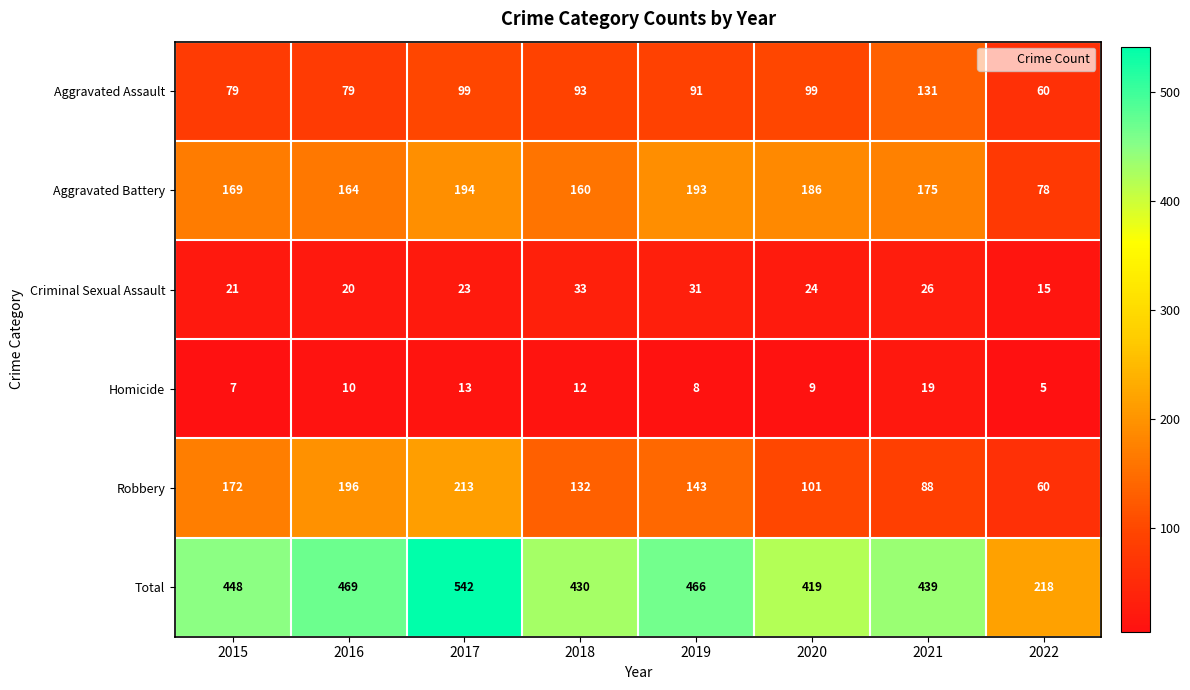

Rank the categories by Homicide value from highest to lowest.

2021, 2017, 2018, 2016, 2020, 2019, 2015, 2022